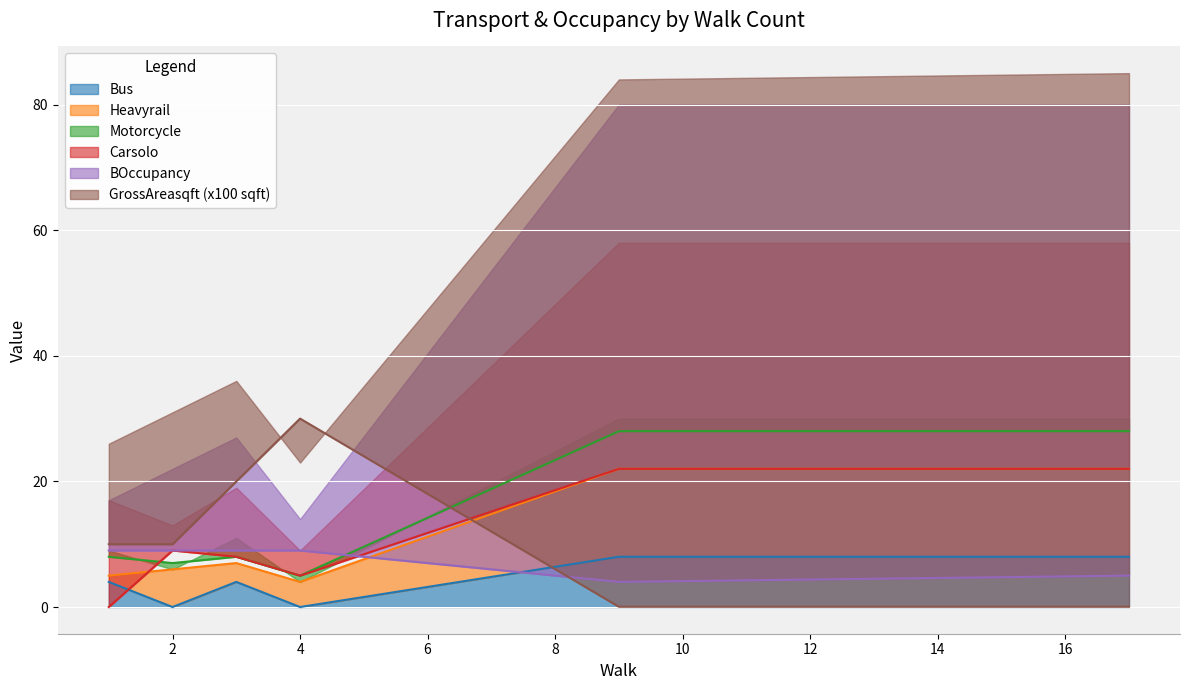

List the series in order of their peak value, highest first.

GrossAreasqft, Motorcycle, Heavyrail, Carsolo, BOccupancy, Bus